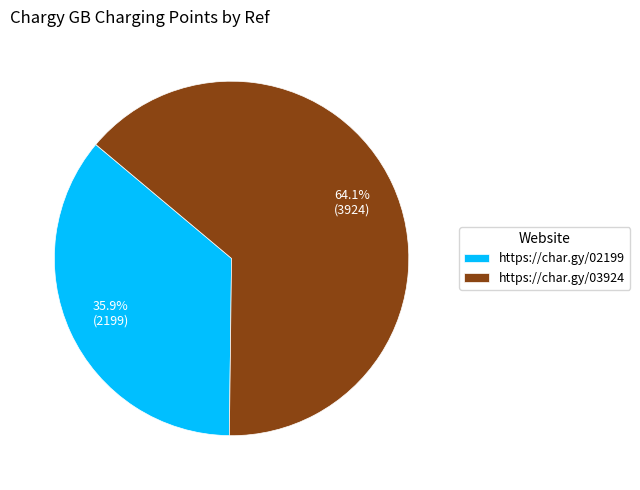

To the nearest percent, what percentage of the pie is https://char.gy/02199?

36%